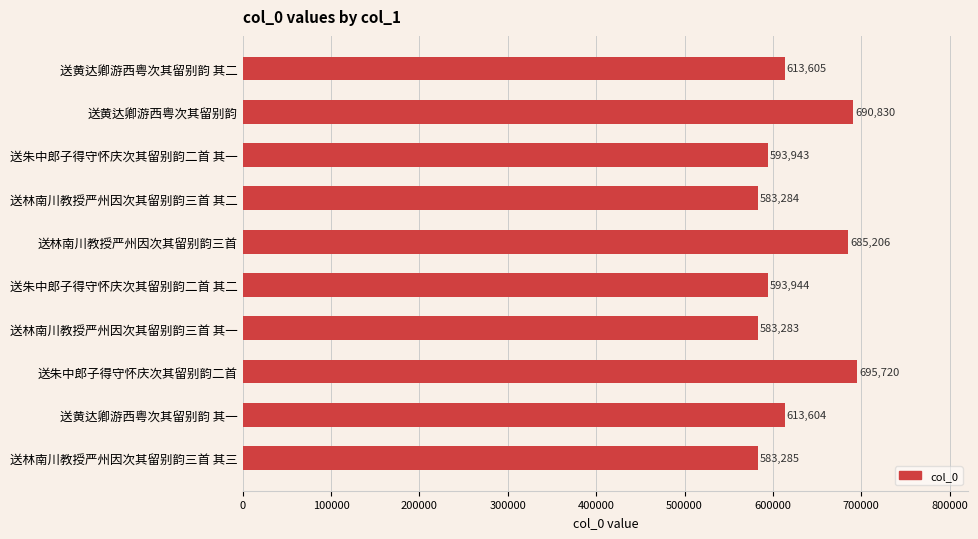

The chart shows a value of 1088879 at 送林南川教授严州因次其留别韵三首. True or false?

False